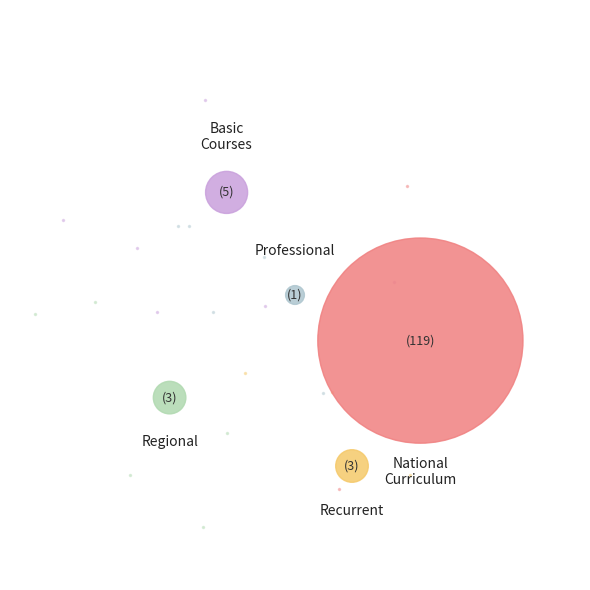

To the nearest percent, what is the average slice percentage?

20%